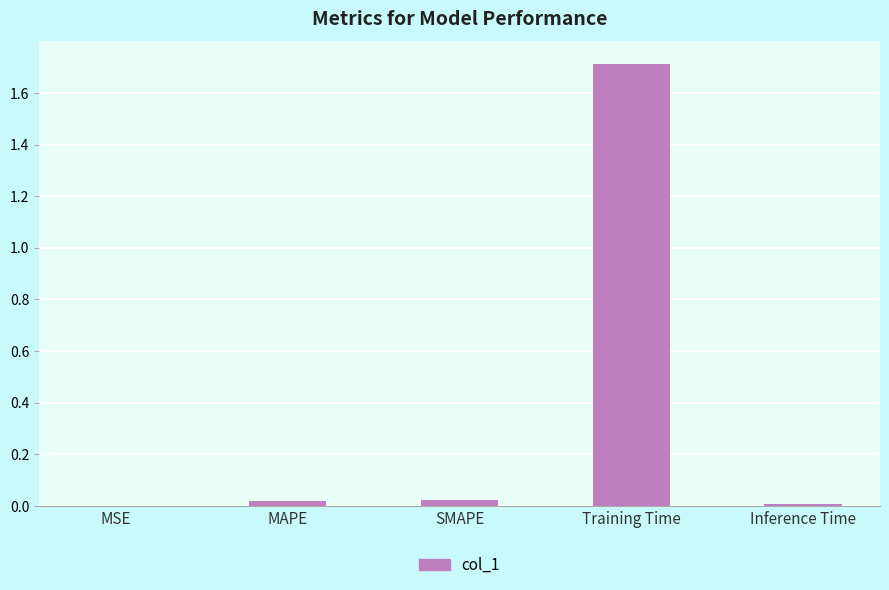

The chart shows a value of 1.7 at Training Time. True or false?

True